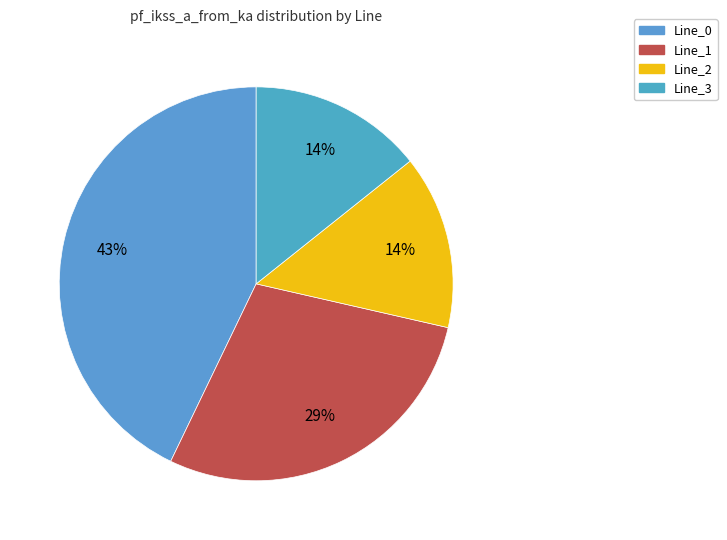

How many slices are in this pie chart?

4